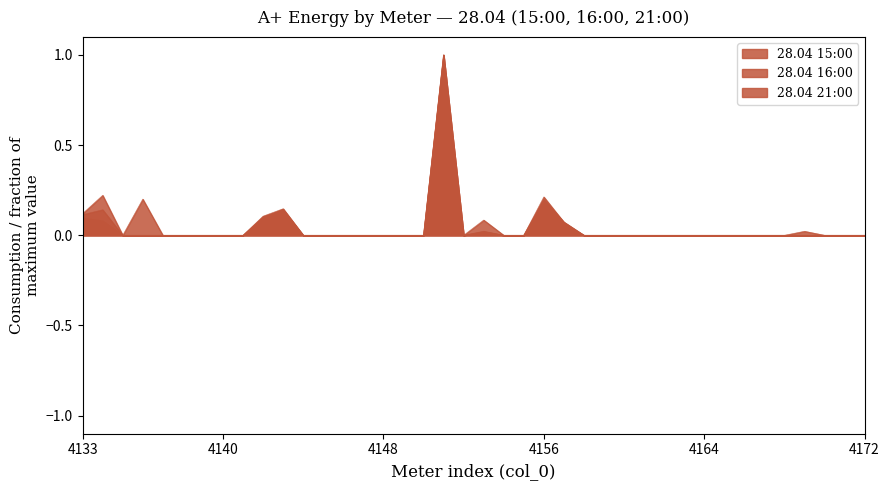

What are all the series names shown in the legend?

28.04 15:00, 28.04 16:00, 28.04 21:00